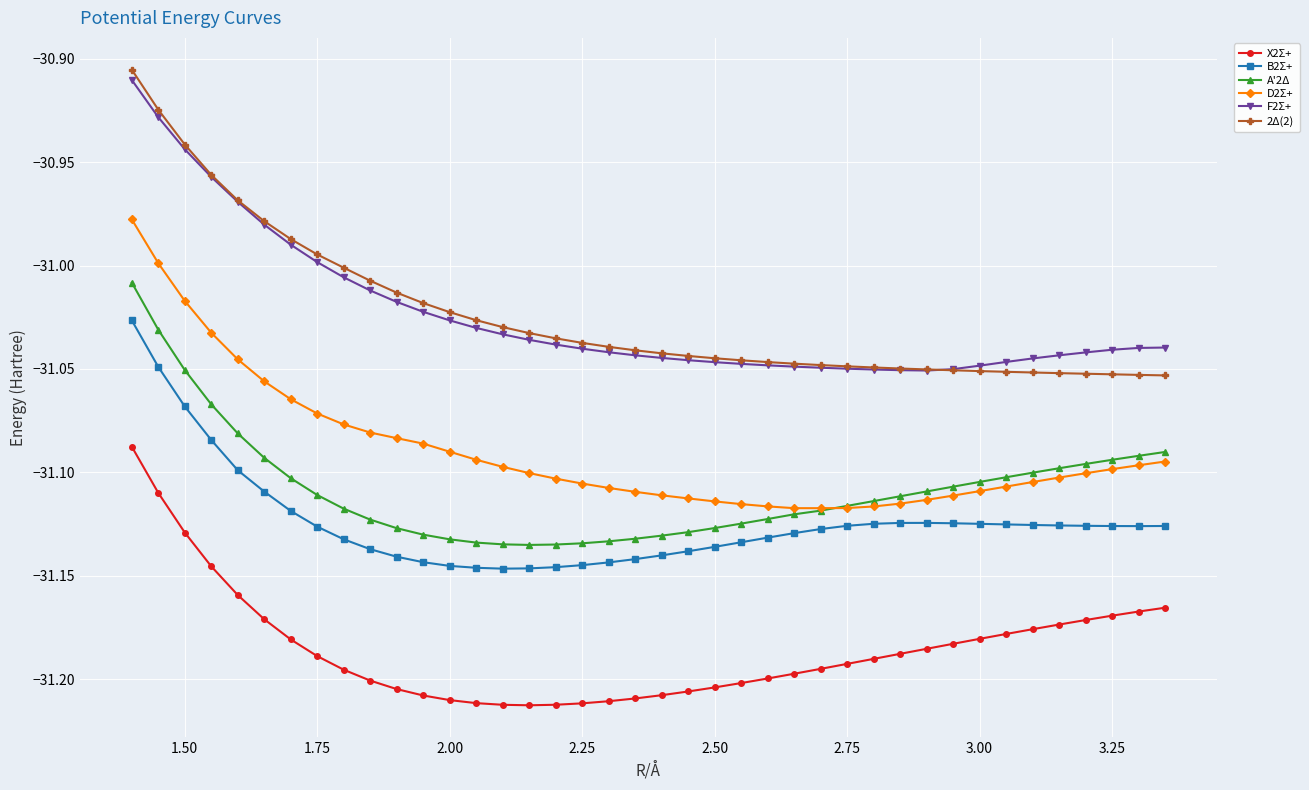

True or false: B2Σ+ and X2Σ+ cross at least once.

False